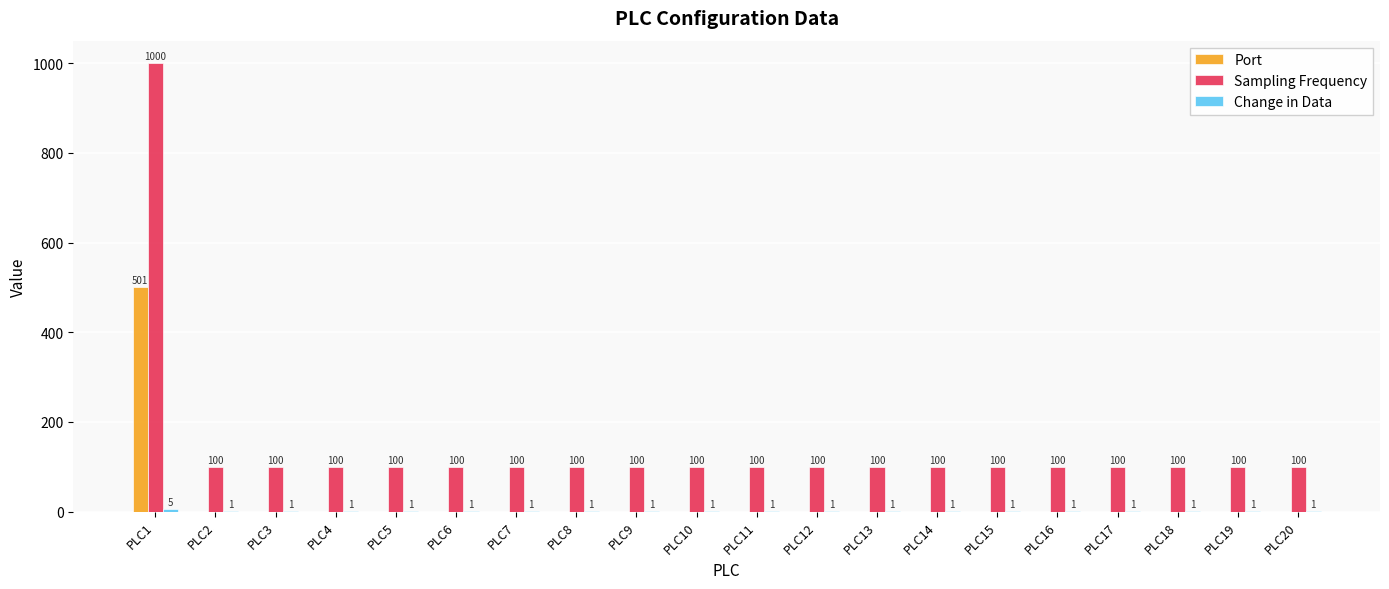

Is it true that Port equals 273 at PLC2?

False